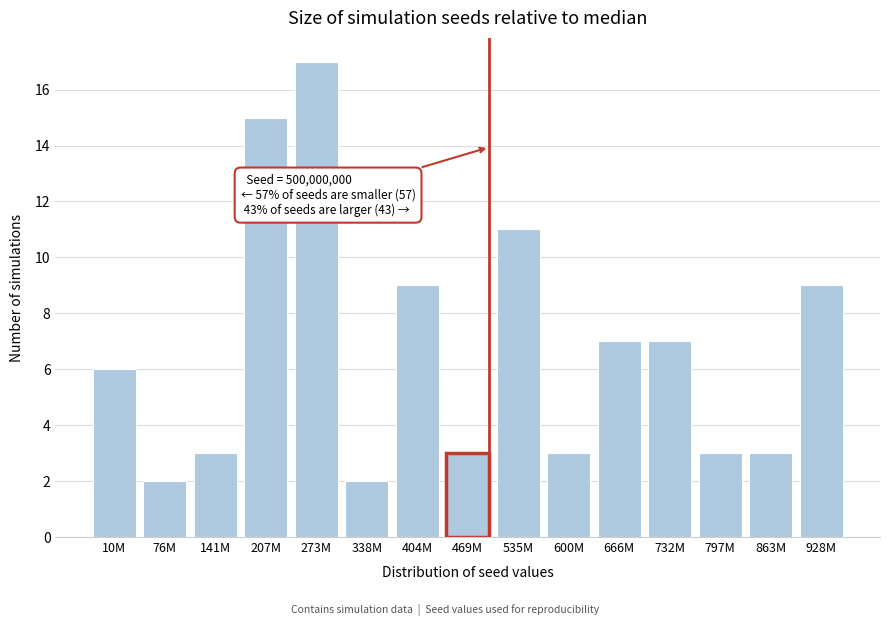

Reading left to right, extract all data points from this chart.

6	2	3	15	17	2	9	3	11	3	7	7	3	3	9